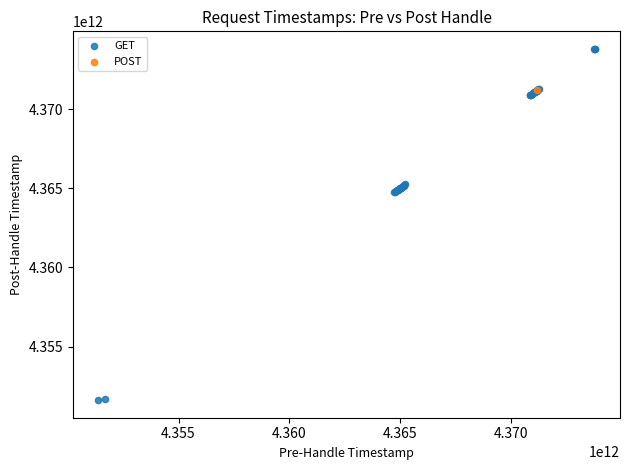

What are all the series names shown in the legend?

GET, POST